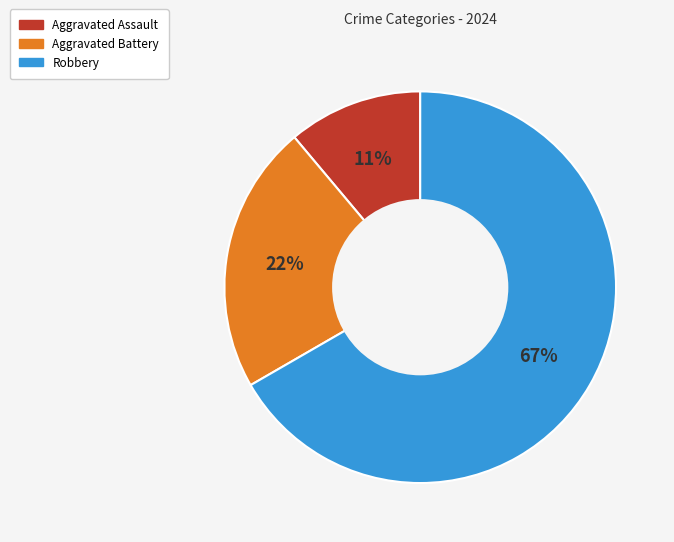

Is there any slice that represents more than half of the pie?

Yes